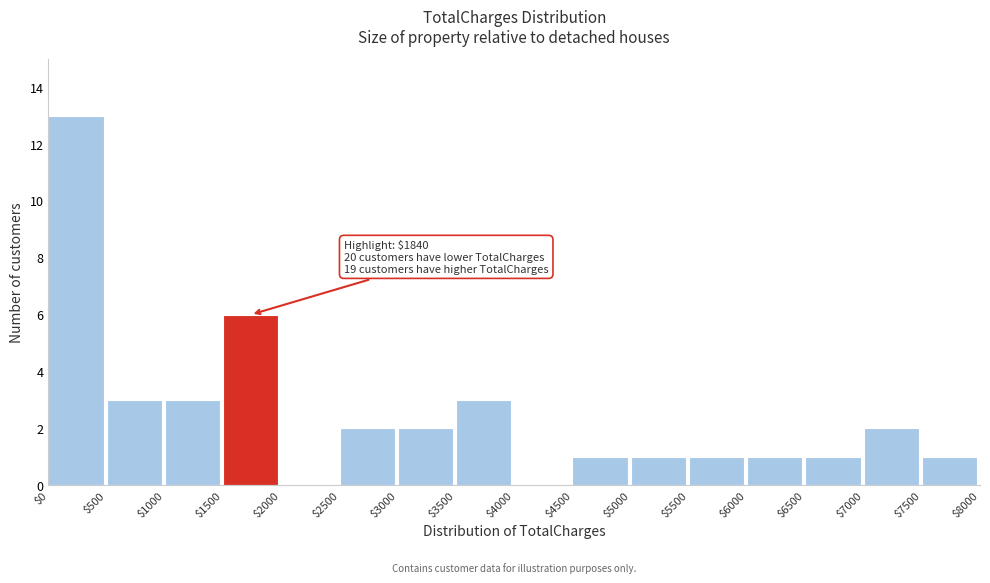

Over which range of the x-axis is the bar tallest?

$0 to $500